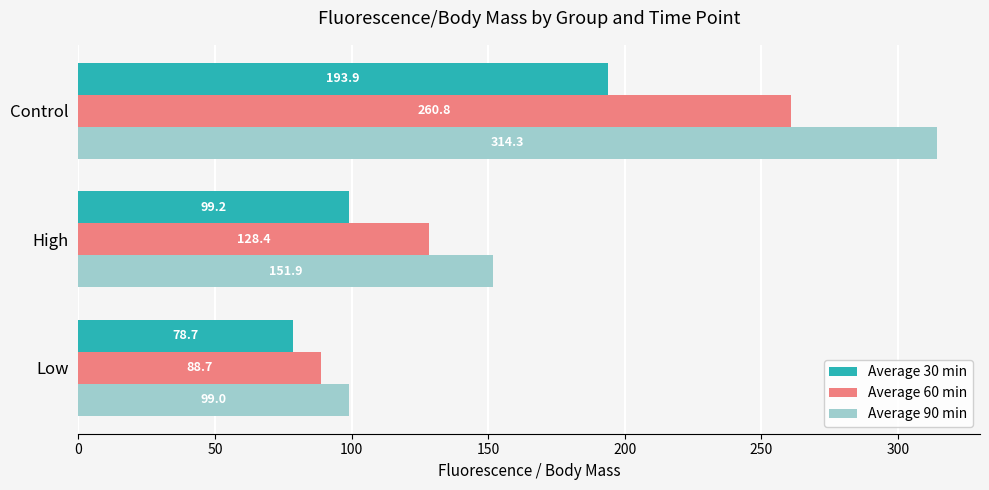

What value does the Average 90 min series have at Low?

99.0